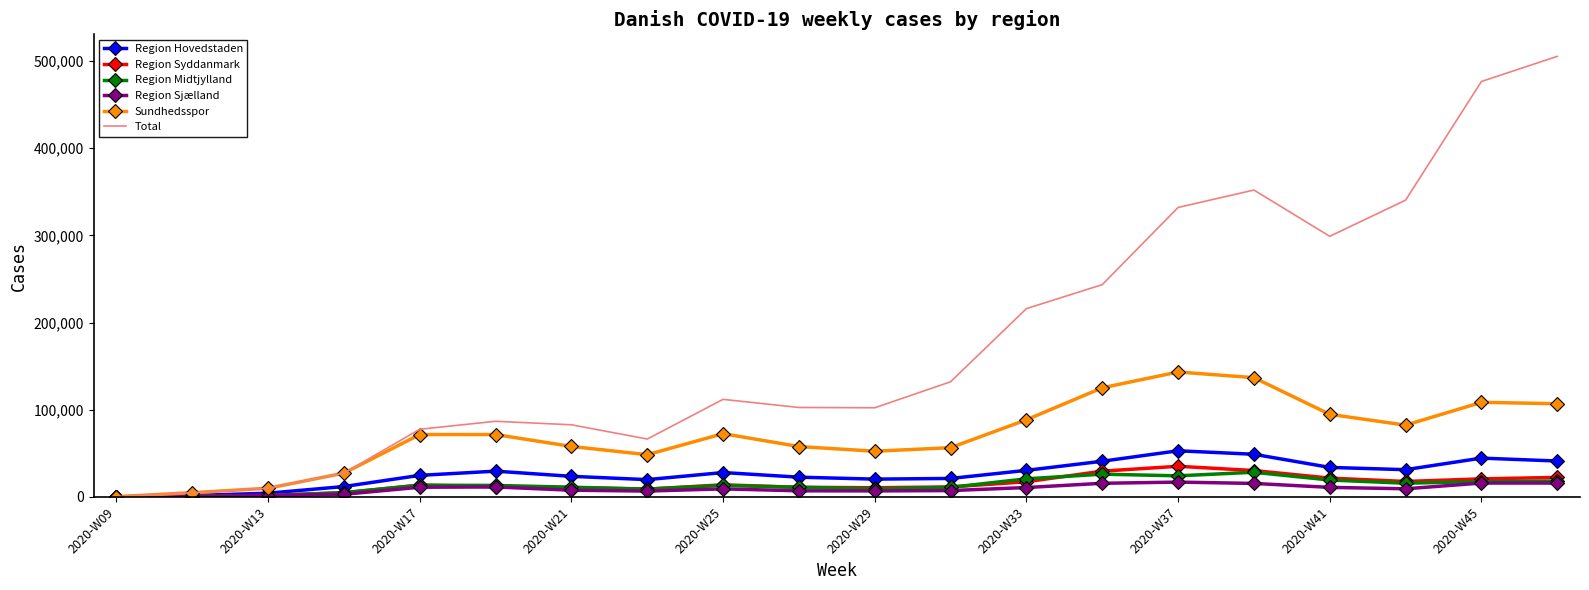

Which series has the largest total across all categories?

Total